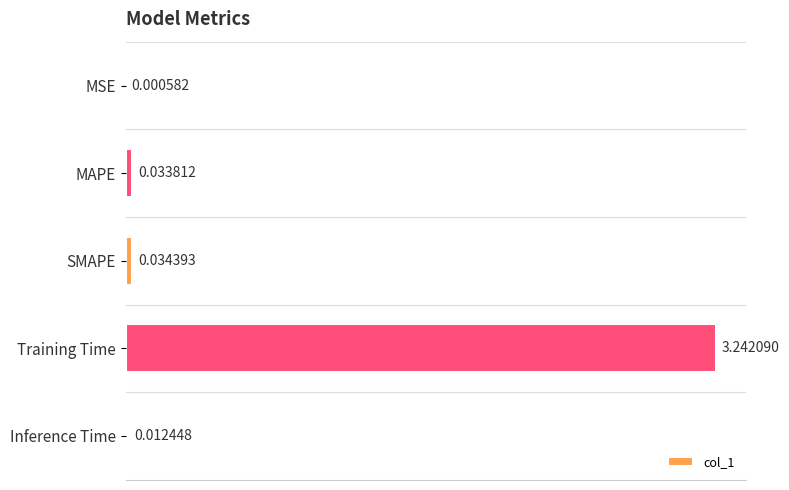

What is the sum of all values?

3.3